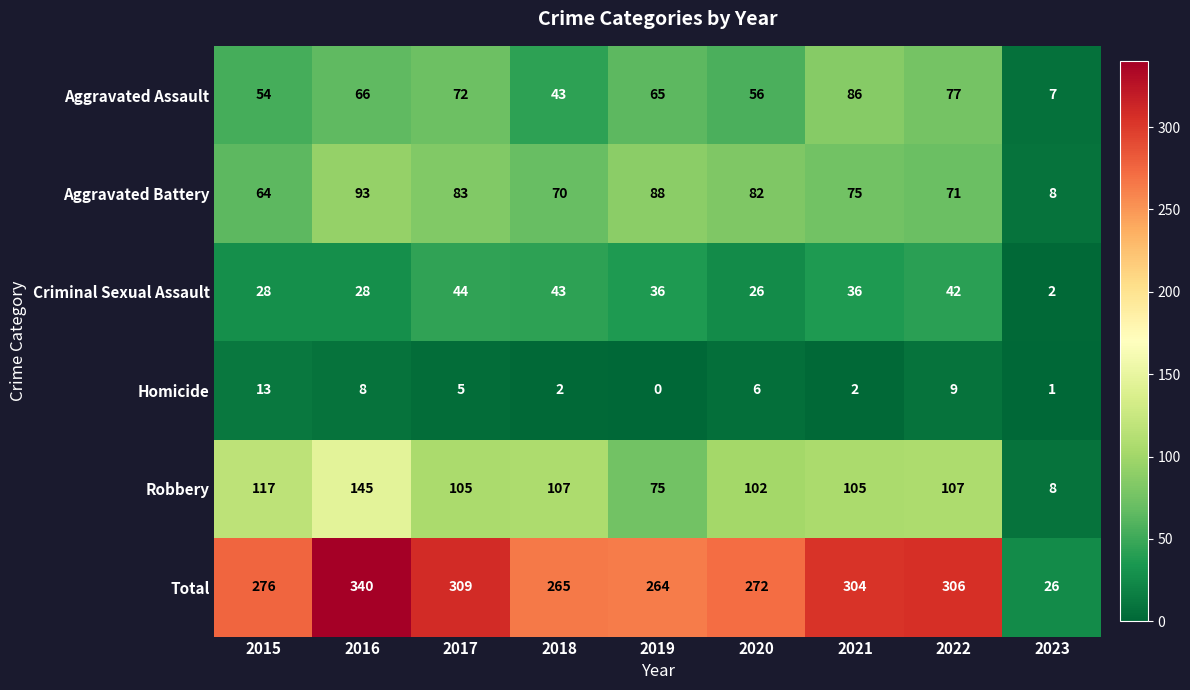

At which category is the sum across all series the highest?

2016